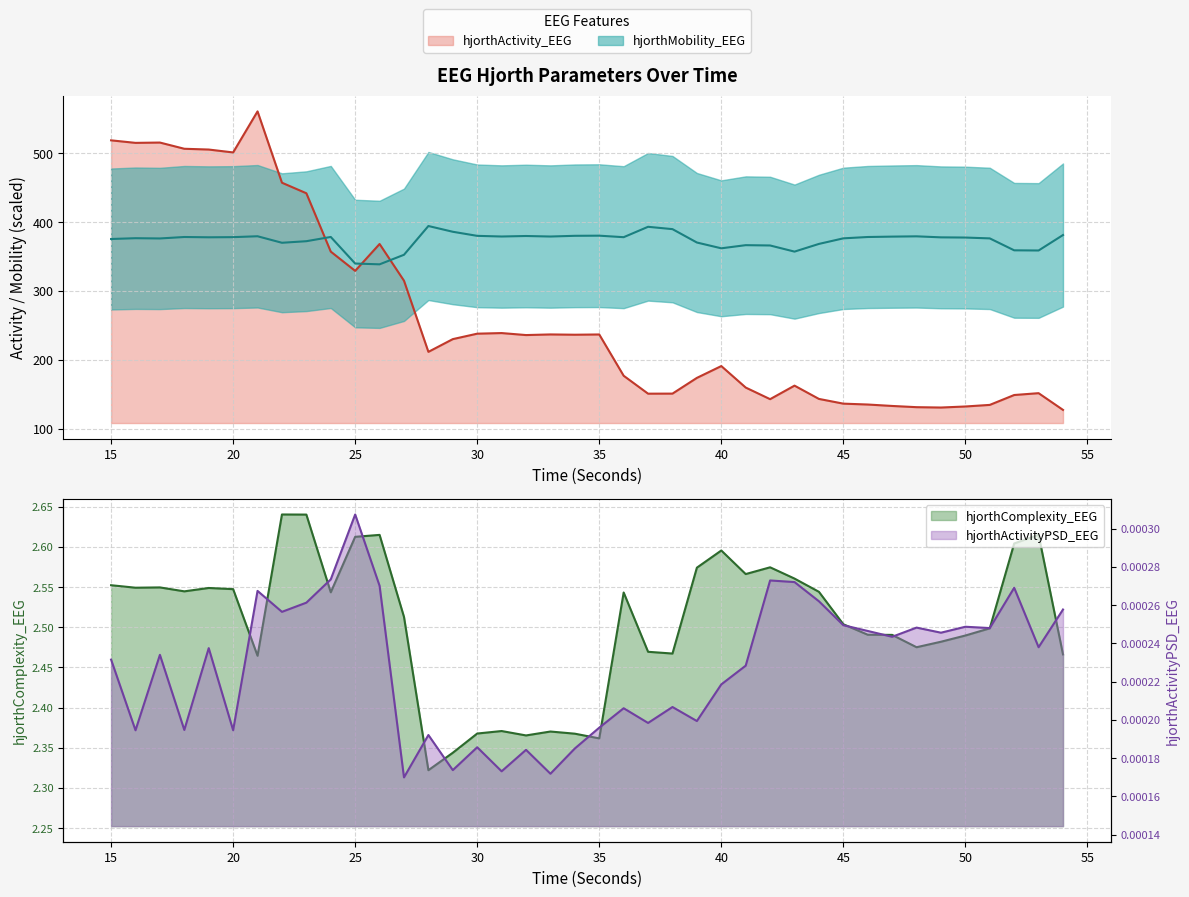

How many lines are shown in the chart?

4